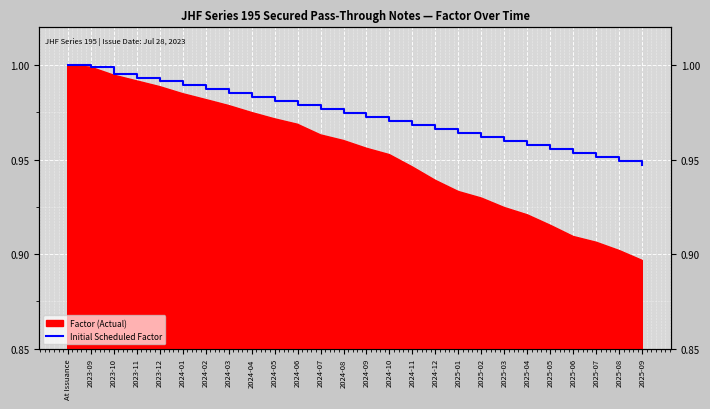

List the labels in order of value, smallest first.

2025-09, 2025-08, 2025-07, 2025-06, 2025-05, 2025-04, 2025-03, 2025-02, 2025-01, 2024-12, 2024-11, 2024-10, 2024-09, 2024-08, 2024-07, 2024-06, 2024-05, 2024-04, 2024-03, 2024-02, 2024-01, 2023-12, 2023-11, 2023-10, 2023-09, At Issuance